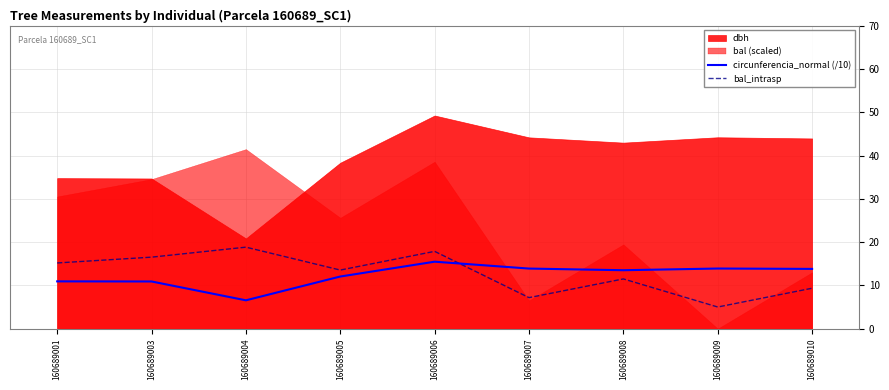

List the labels in order of circunferencia_normal (/10) value, smallest first.

160689004, 160689003, 160689001, 160689005, 160689008, 160689010, 160689007, 160689009, 160689006